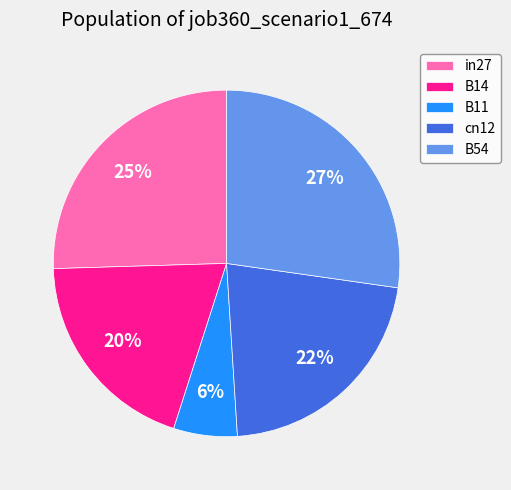

To the nearest percent, what is the average slice percentage?

20%